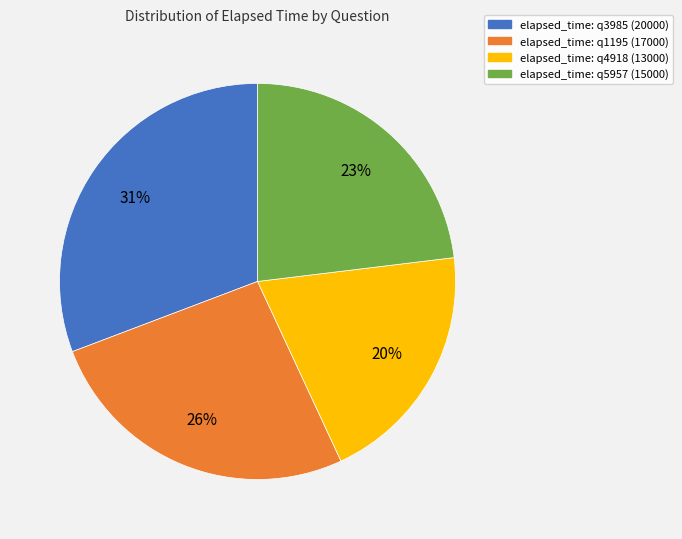

Is there a majority slice in this chart?

No